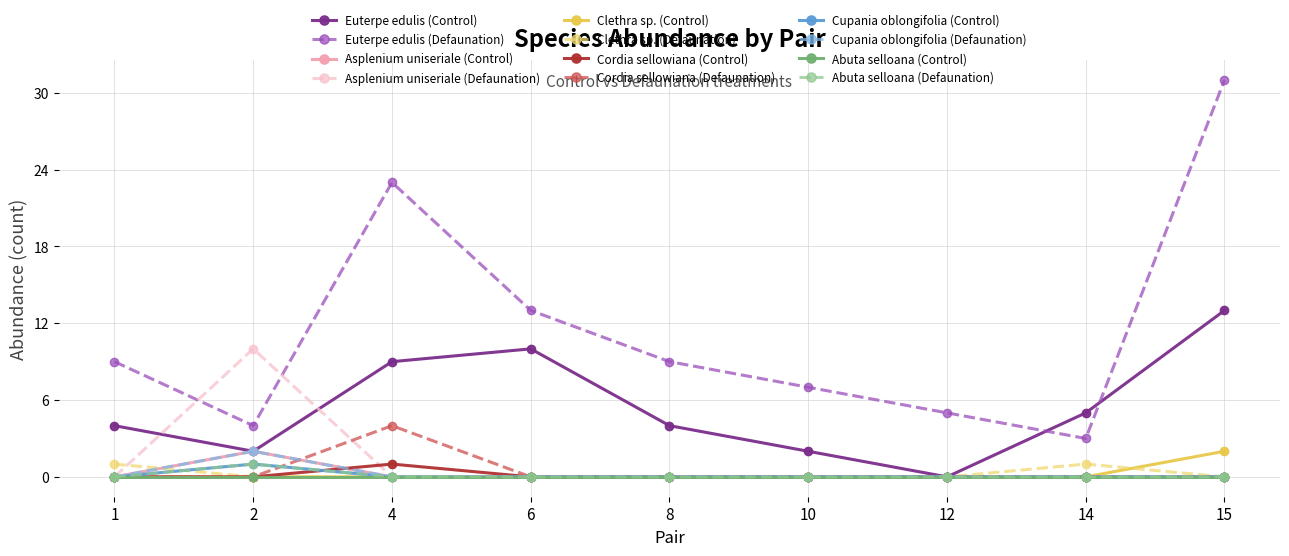

Does the chart have visible grid lines?

Yes